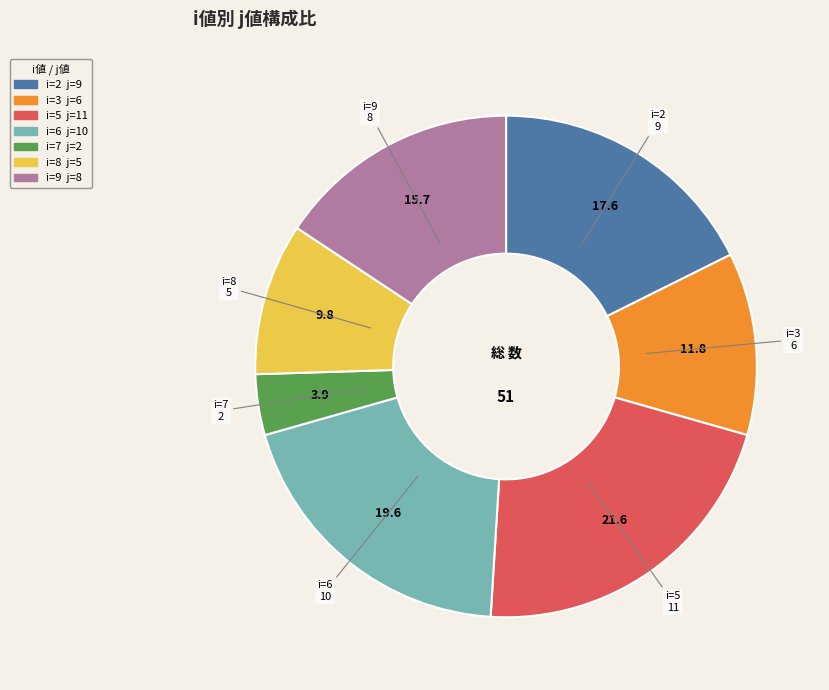

Is there a majority slice in this chart?

No